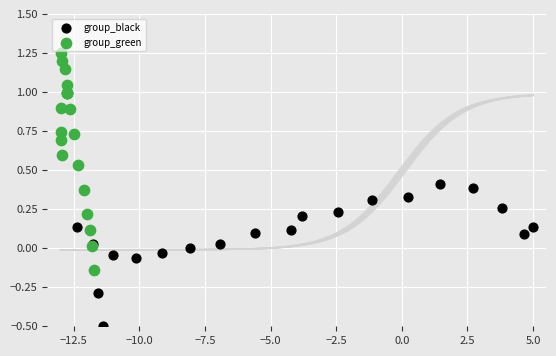

Which series reaches the minimum Y coordinate?

group_black